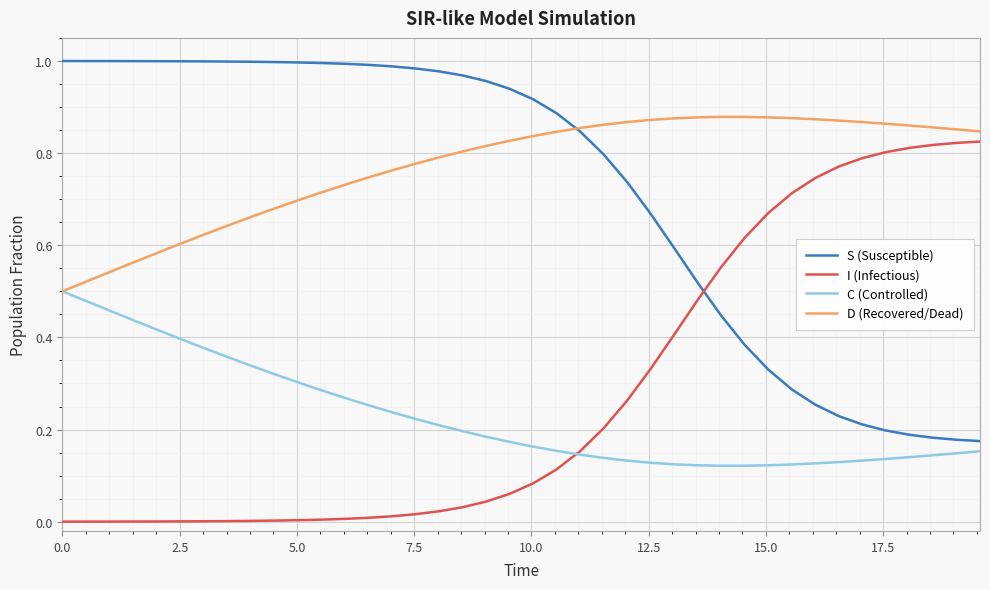

True or false: S (Susceptible) and D (Recovered/Dead) intersect in this chart.

True